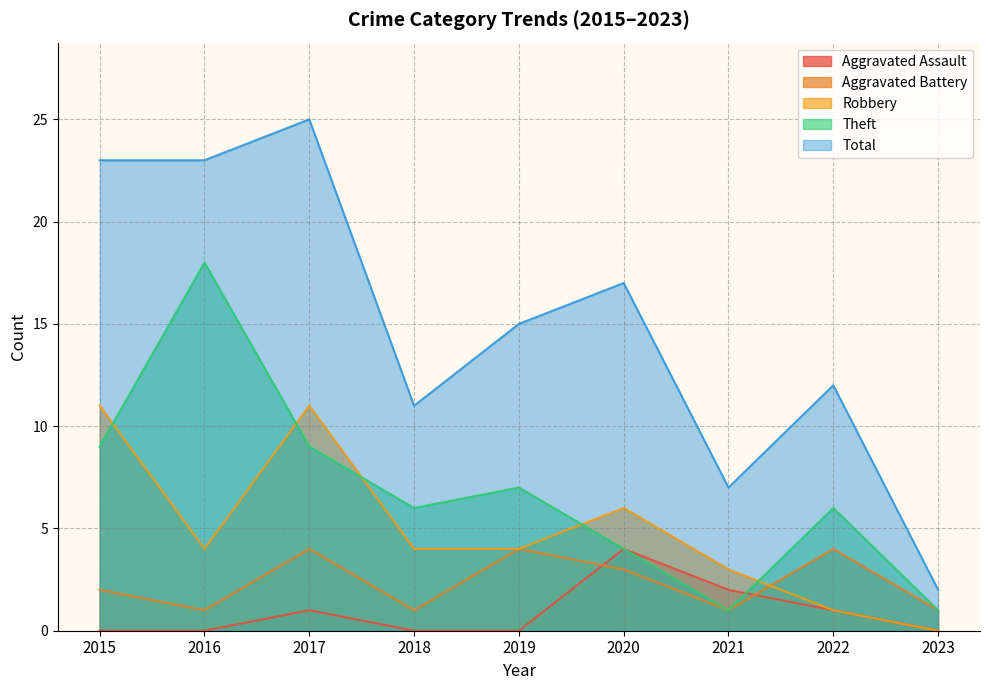

What is the sum of the Total values at 2020 and 2023?

19